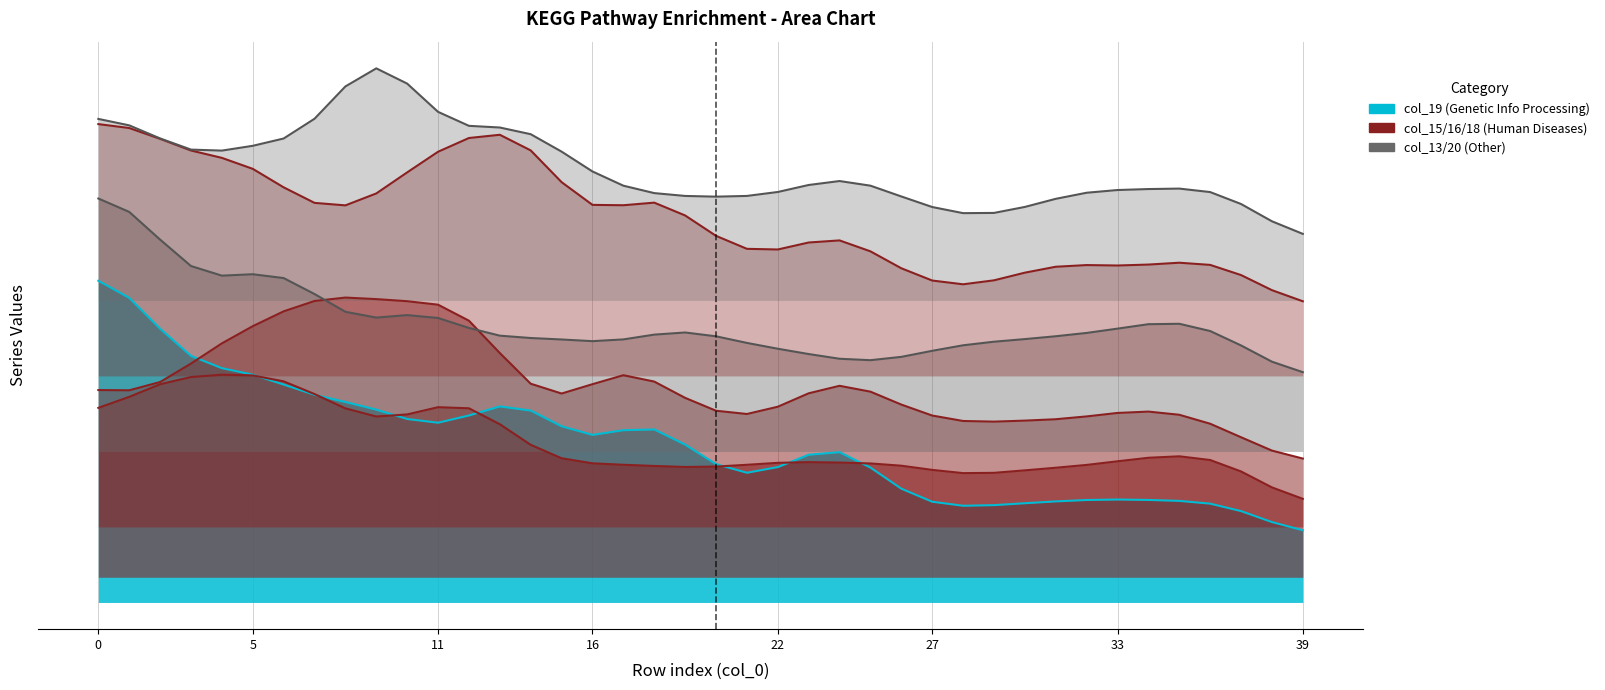

Rank the categories by col_18 value from highest to lowest.

14, 18, 2, 4, 1, 11, 0, 12, 24, 5, 10, 13, 8, 6, 17, 9, 7, 21, 37, 20, 36, 31, 35, 32, 27, 19, 23, 29, 34, 16, 30, 33, 22, 3, 15, 25, 26, 38, 39, 28